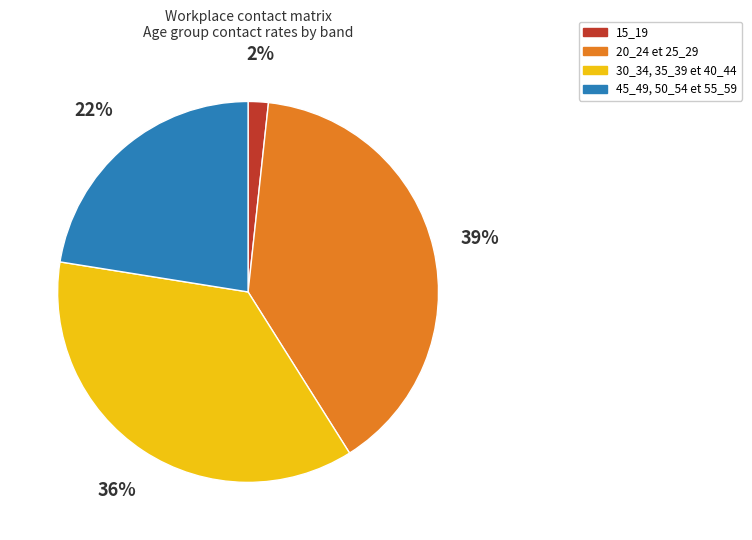

To the nearest percent, what is the average slice percentage?

25%